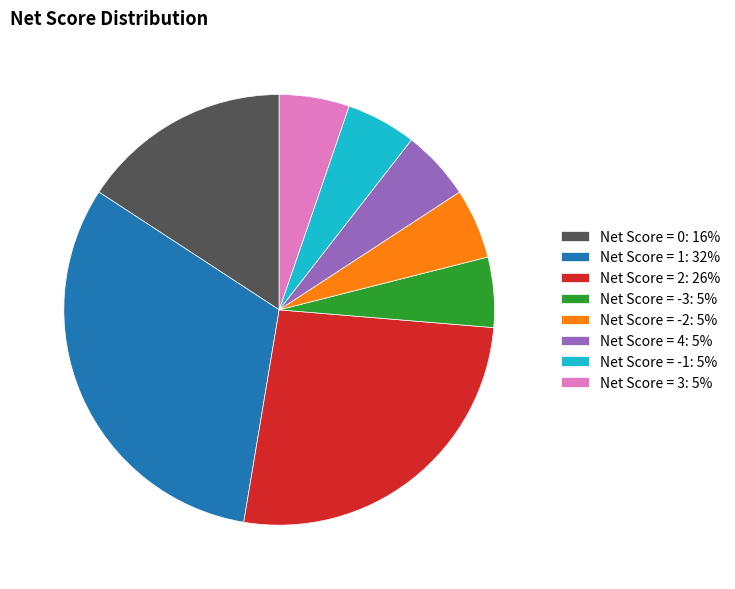

Does Net Score = 0: 16% represent more than half of the total?

No